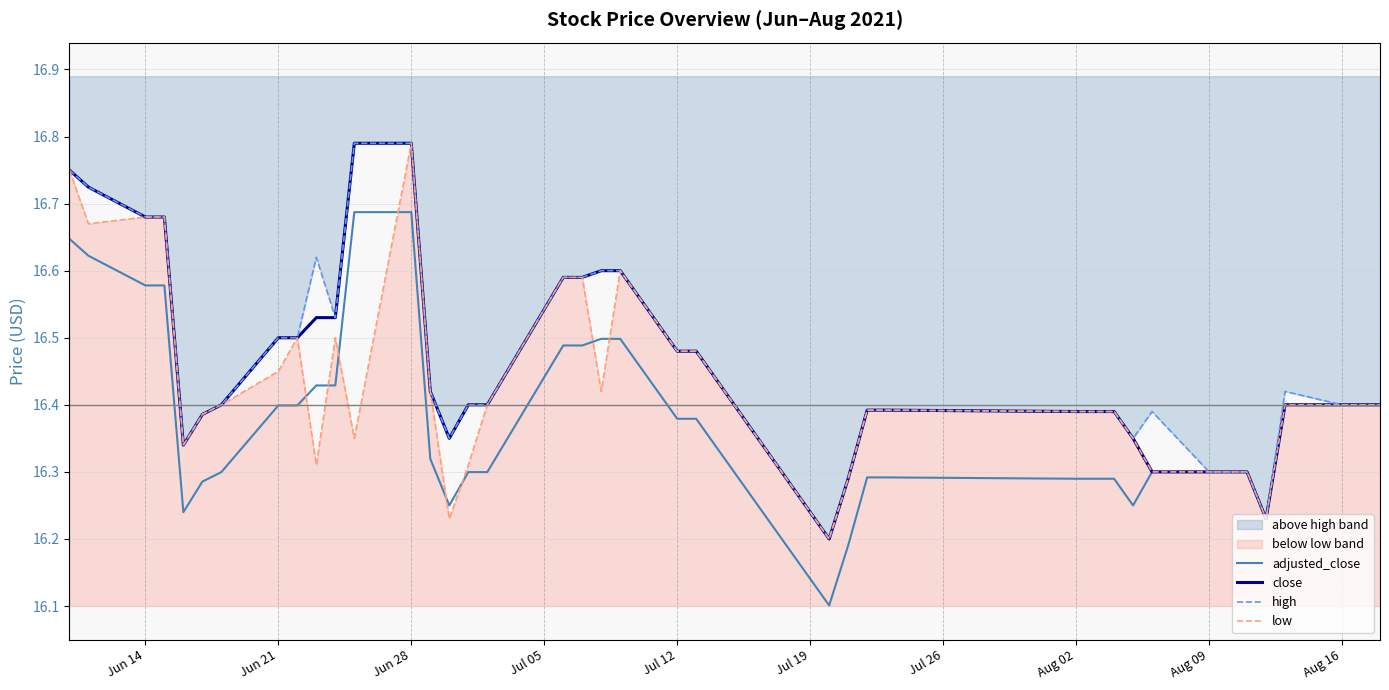

What is the difference between the maximum and second lowest values in the adjusted_close series?

0.5